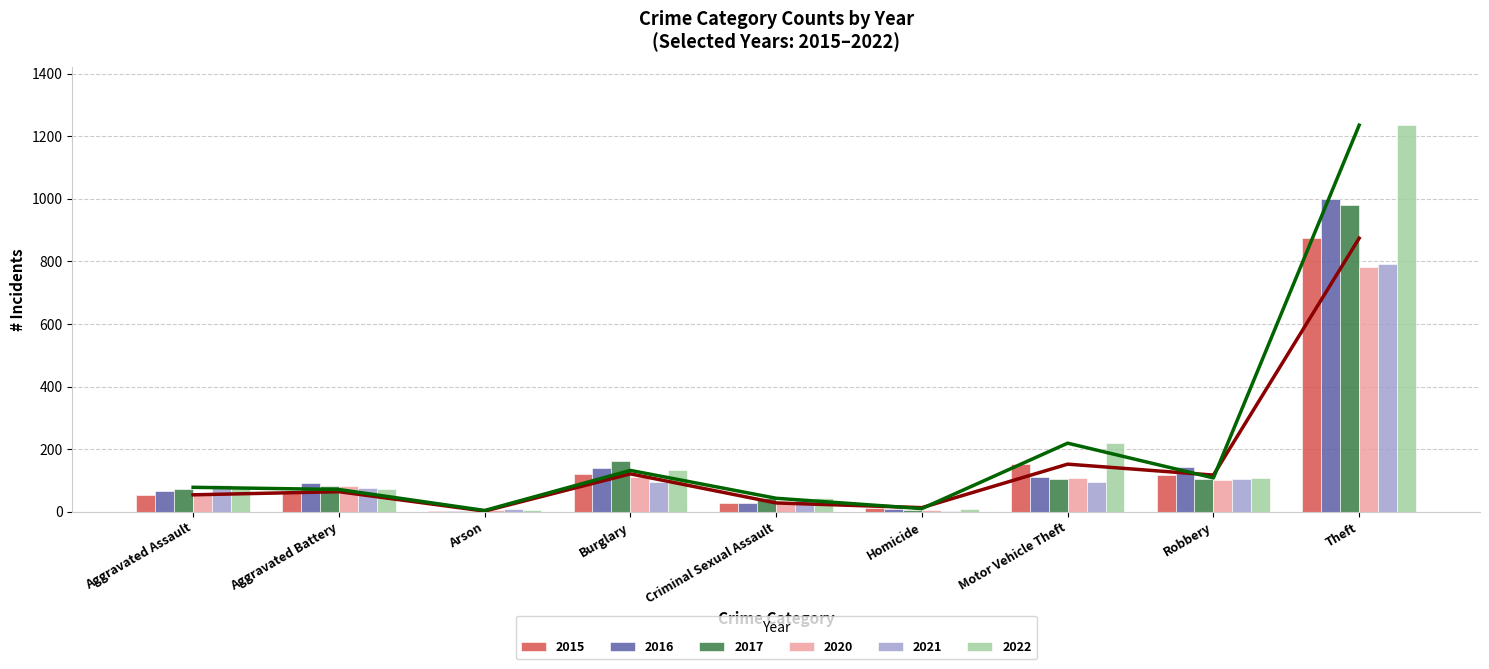

Is the value of 2020 at Burglary greater than the value of 2015 at Arson?

Yes